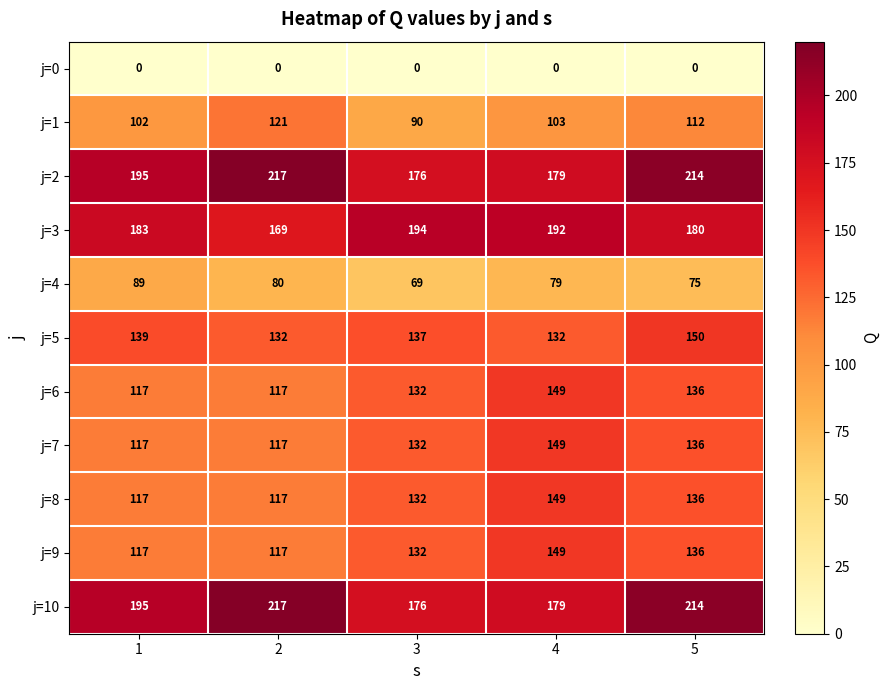

Read the j=2 value at 3.

176